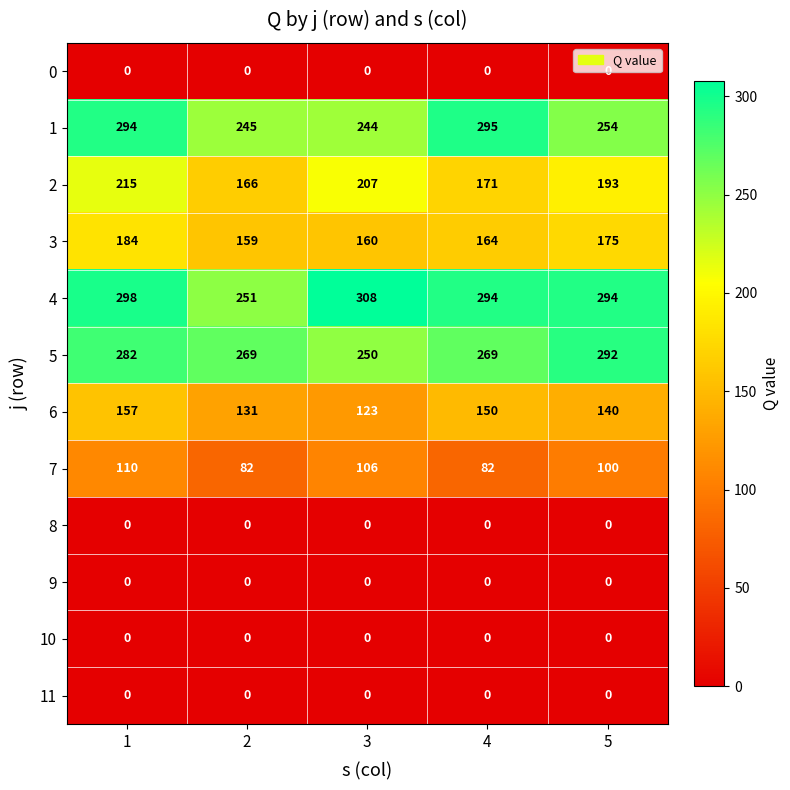

Is it true that 4 equals 488 at 5?

False